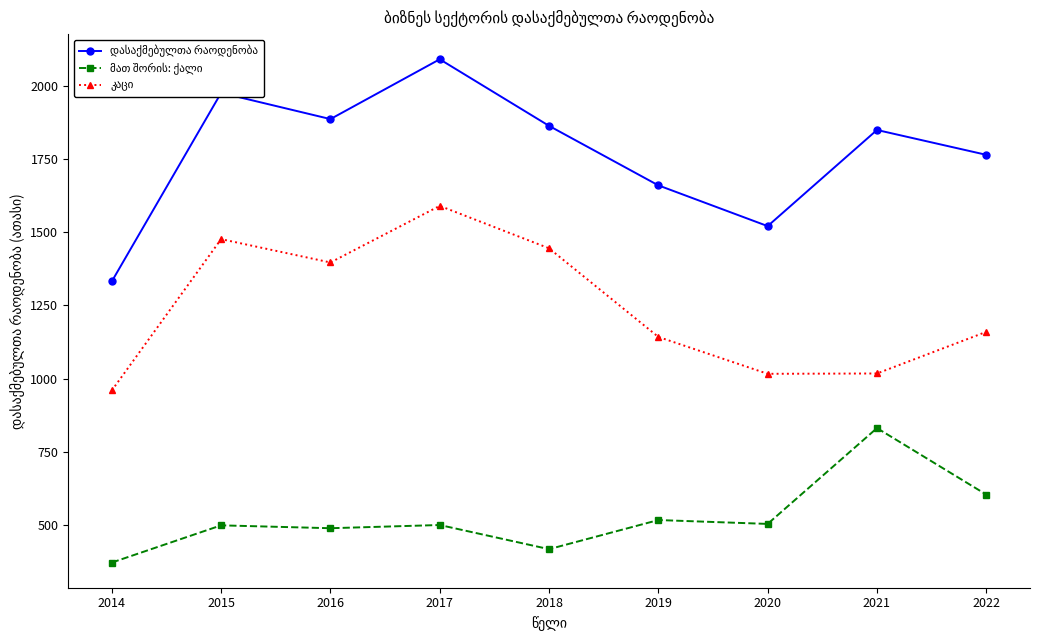

Which label corresponds to the smallest value in the chart?

2014